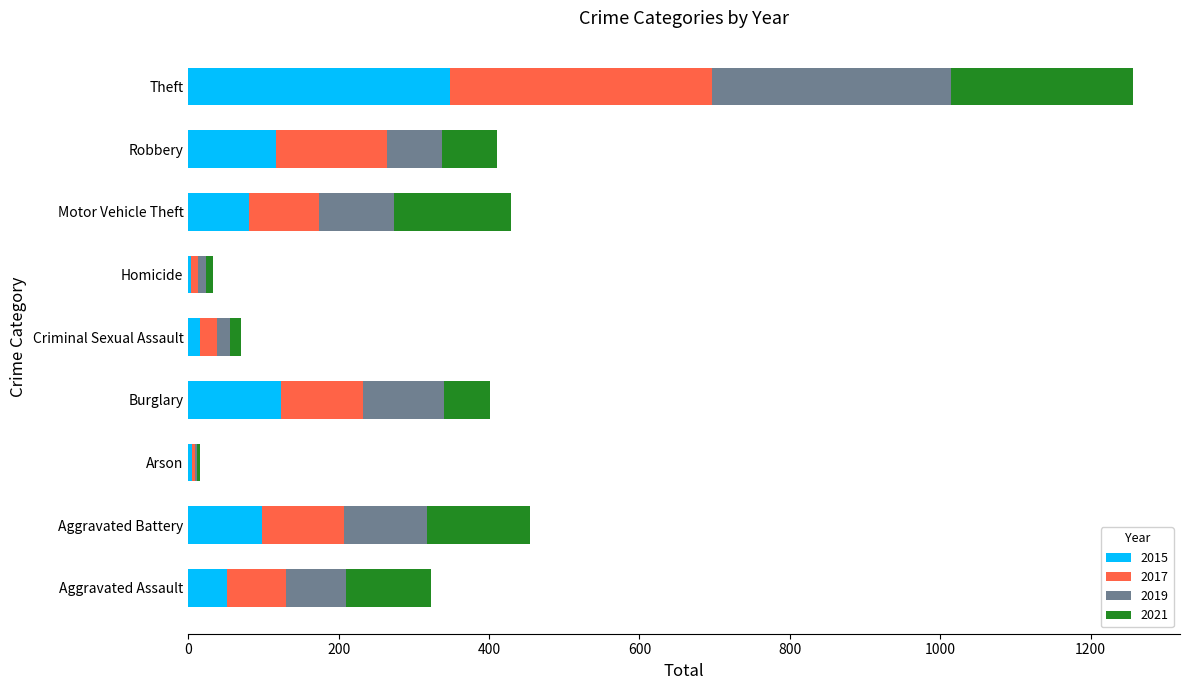

What is the total value across all series at Theft?

1256